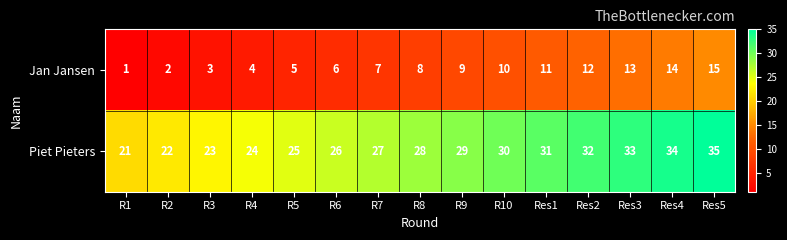

What is the difference between the highest and lowest values at R5?

20